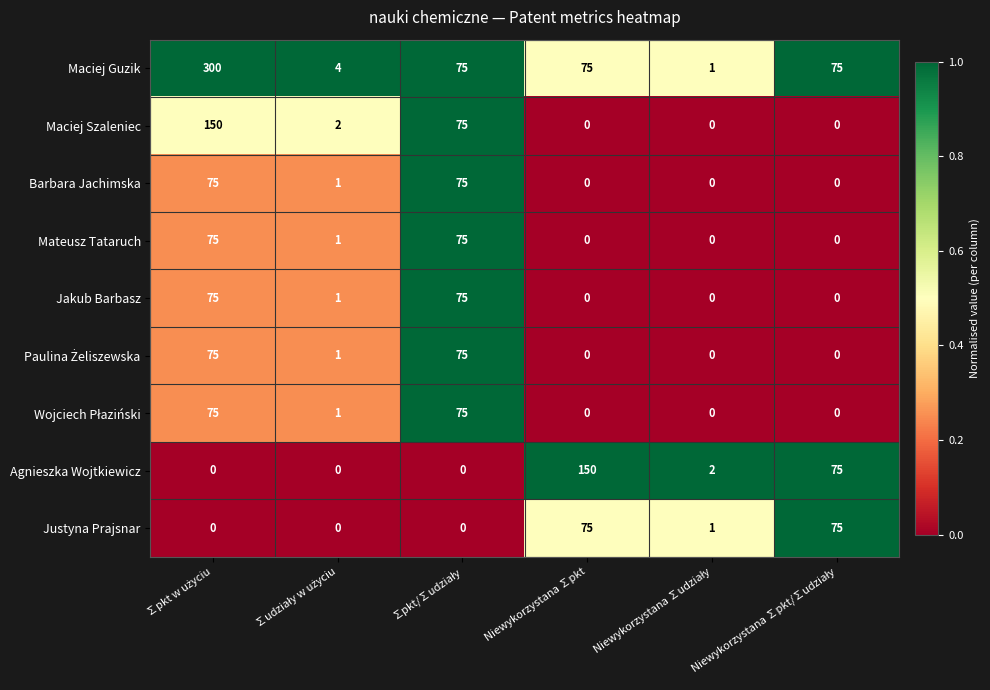

Which series has the largest range (max minus min)?

Maciej Guzik